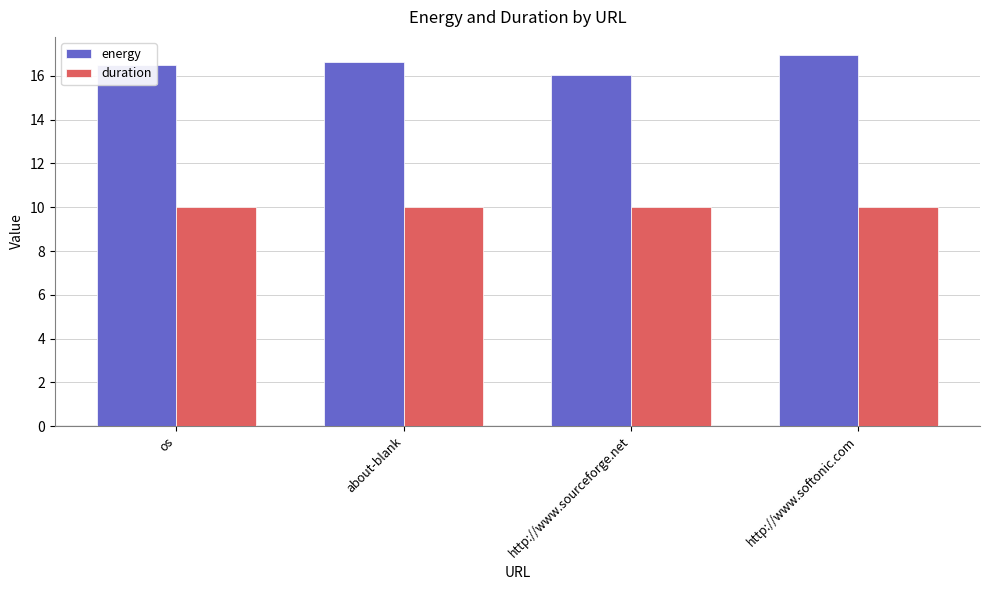

What is the total value across all series at os?

26.5